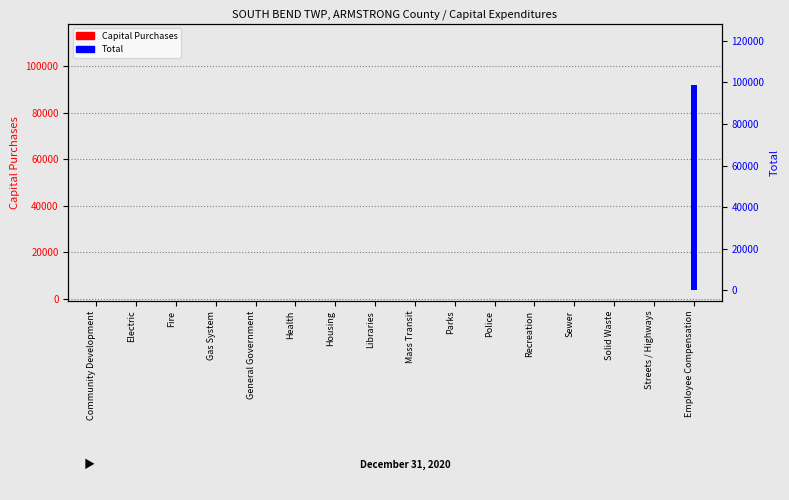

At how many categories does at least one series exceed 47662?

1